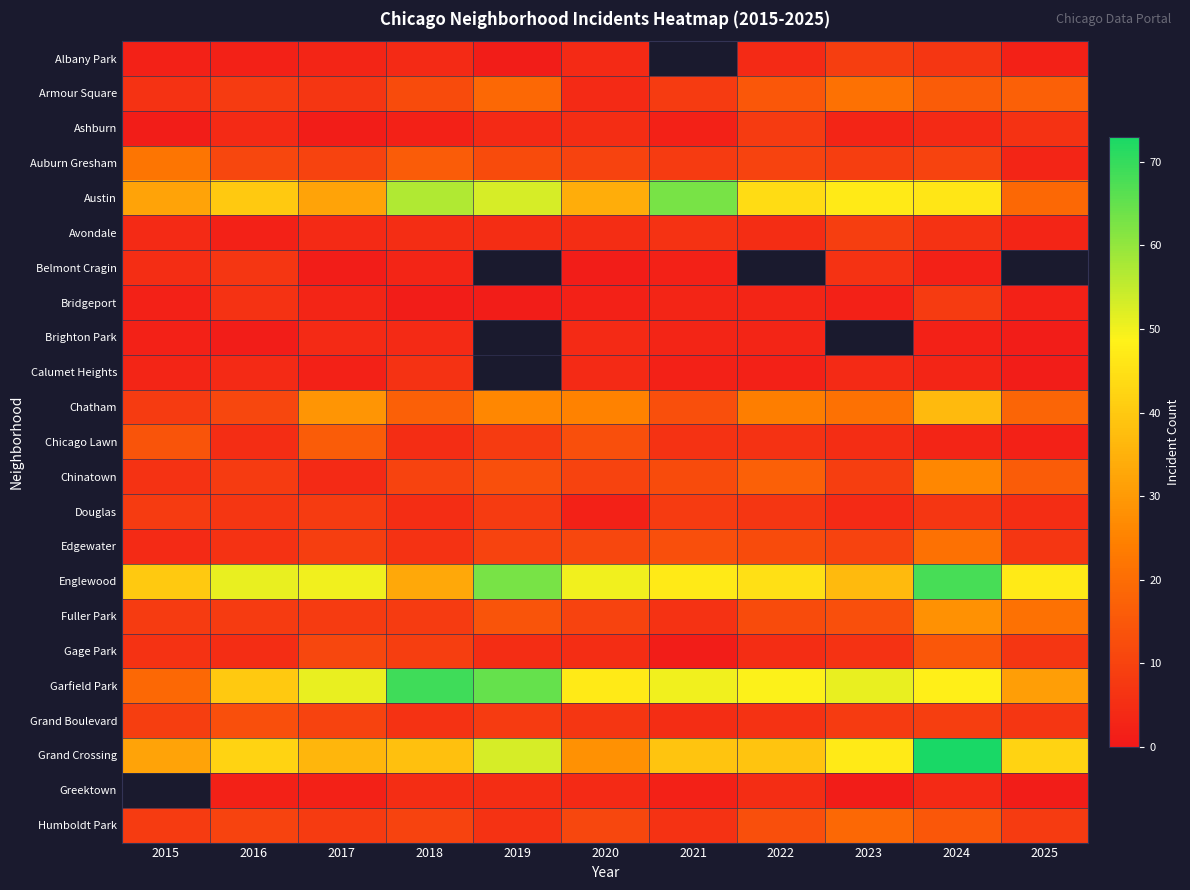

At which category does the chart reach its peak across all series?

2024